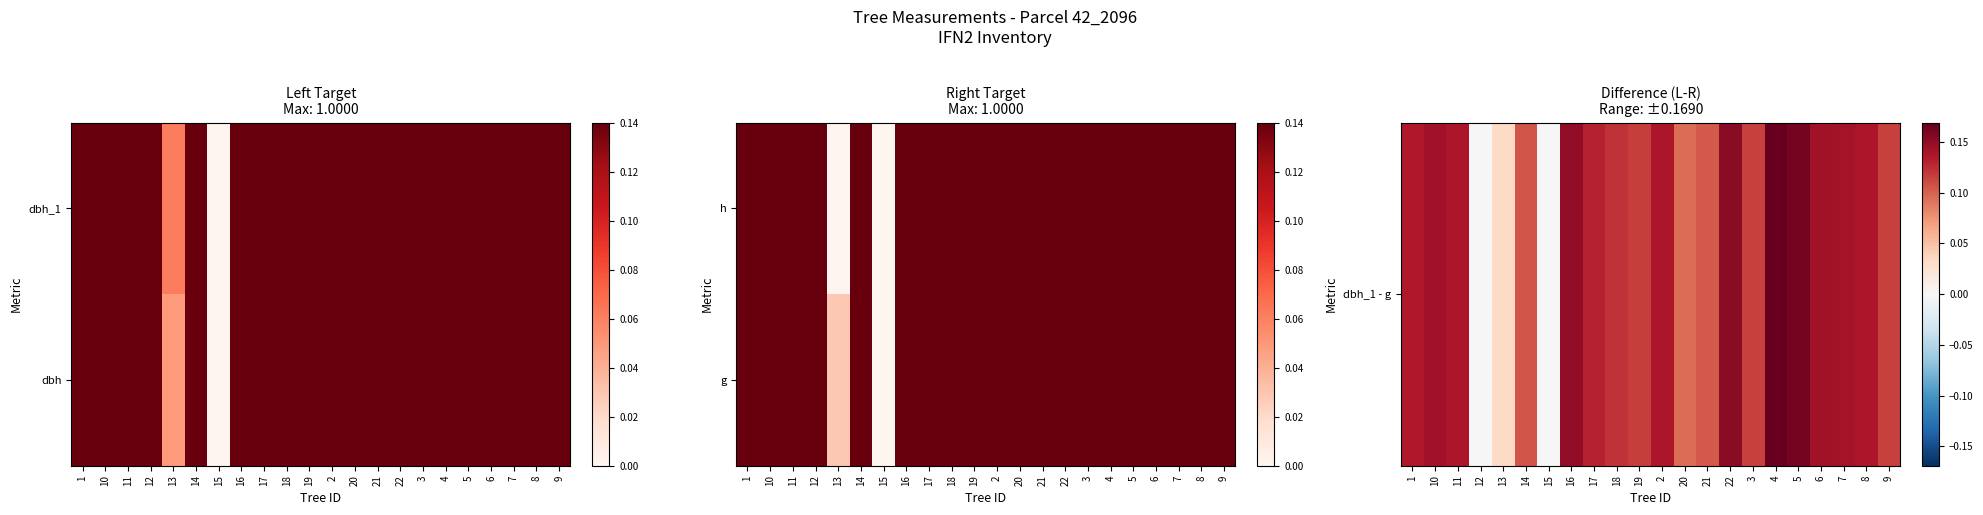

Rank the categories by dbh_1 - g value from lowest to highest.

12, 15, 13, 20, 21, 14, 9, 3, 19, 18, 17, 1, 8, 2, 11, 7, 6, 10, 16, 22, 5, 4